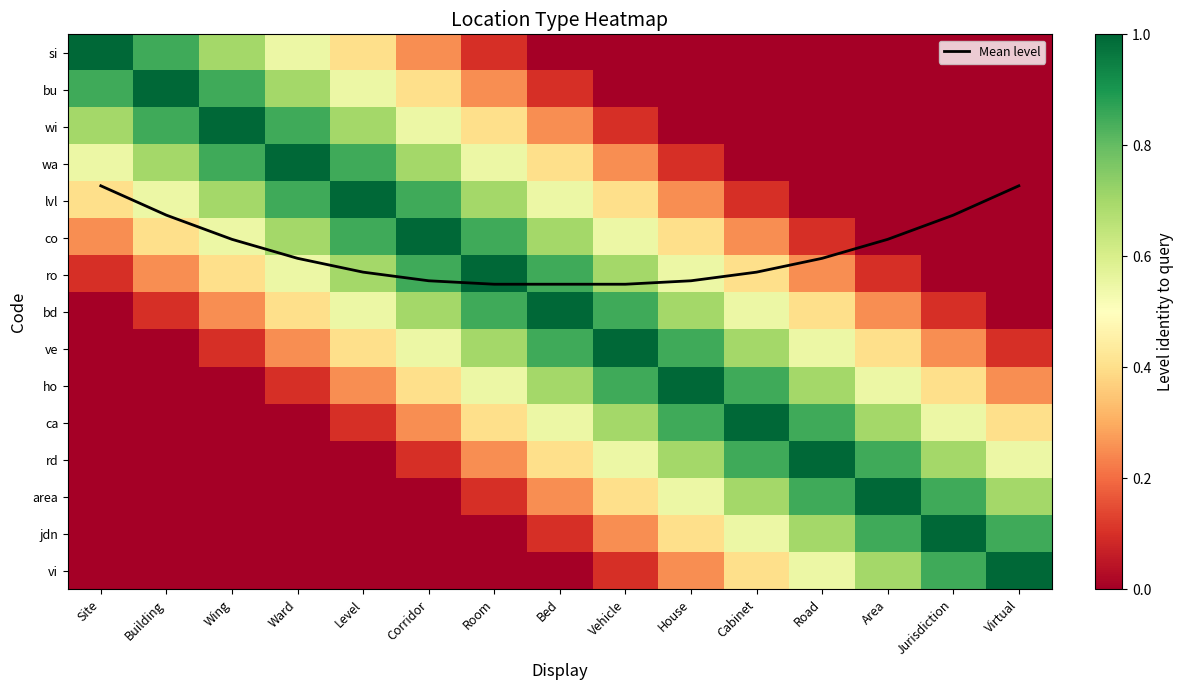

What value does the co series have at Road?

0.1